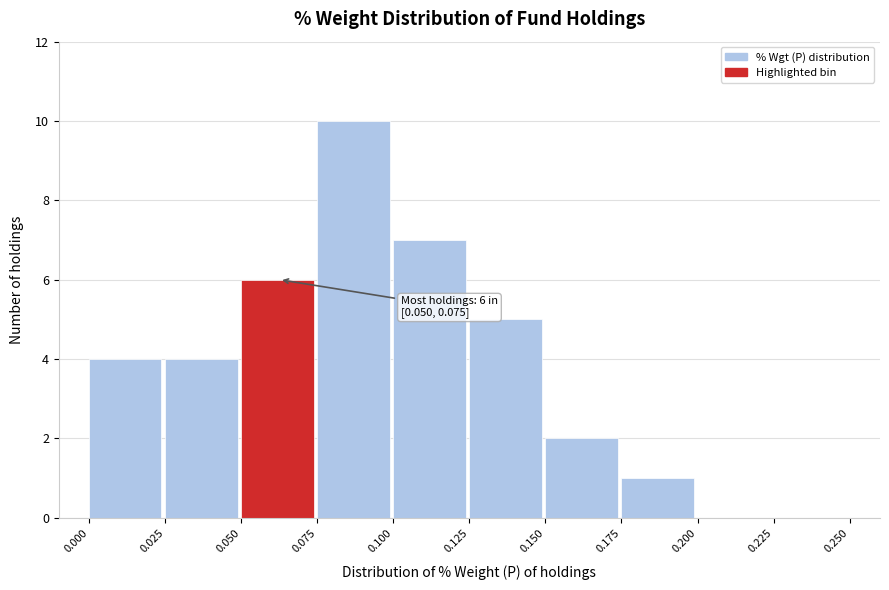

Over which range of the x-axis is the bar tallest?

0.075 to 0.100